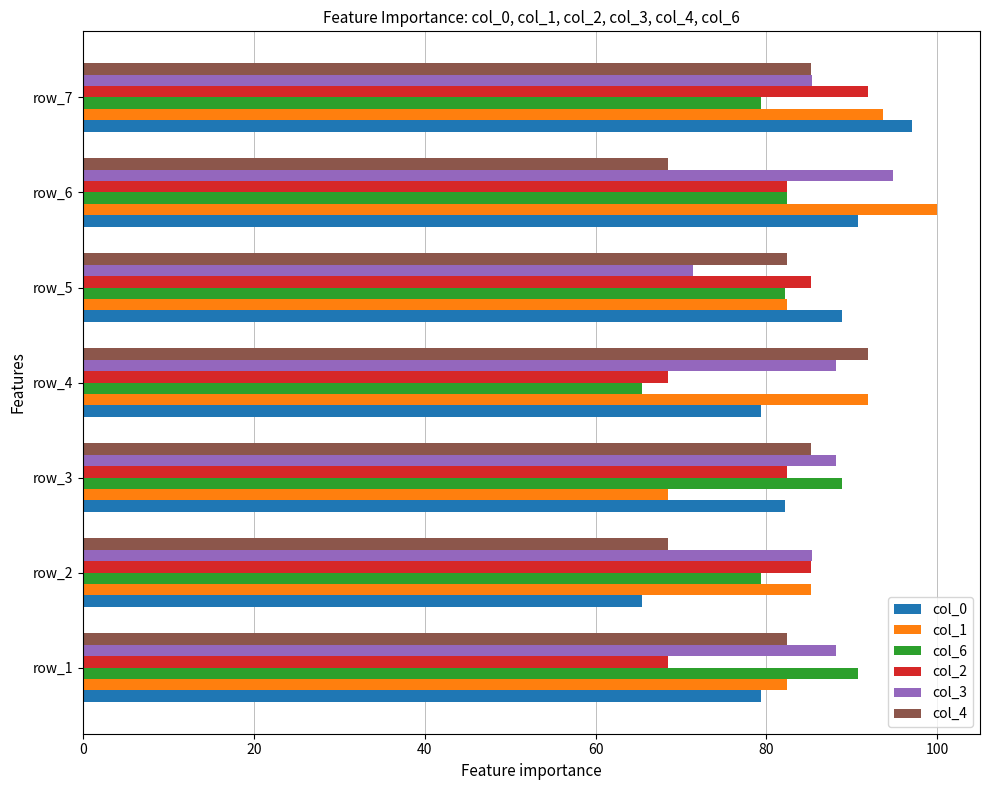

Is the value of col_6 at row_2 greater than the value of col_2 at row_4?

Yes